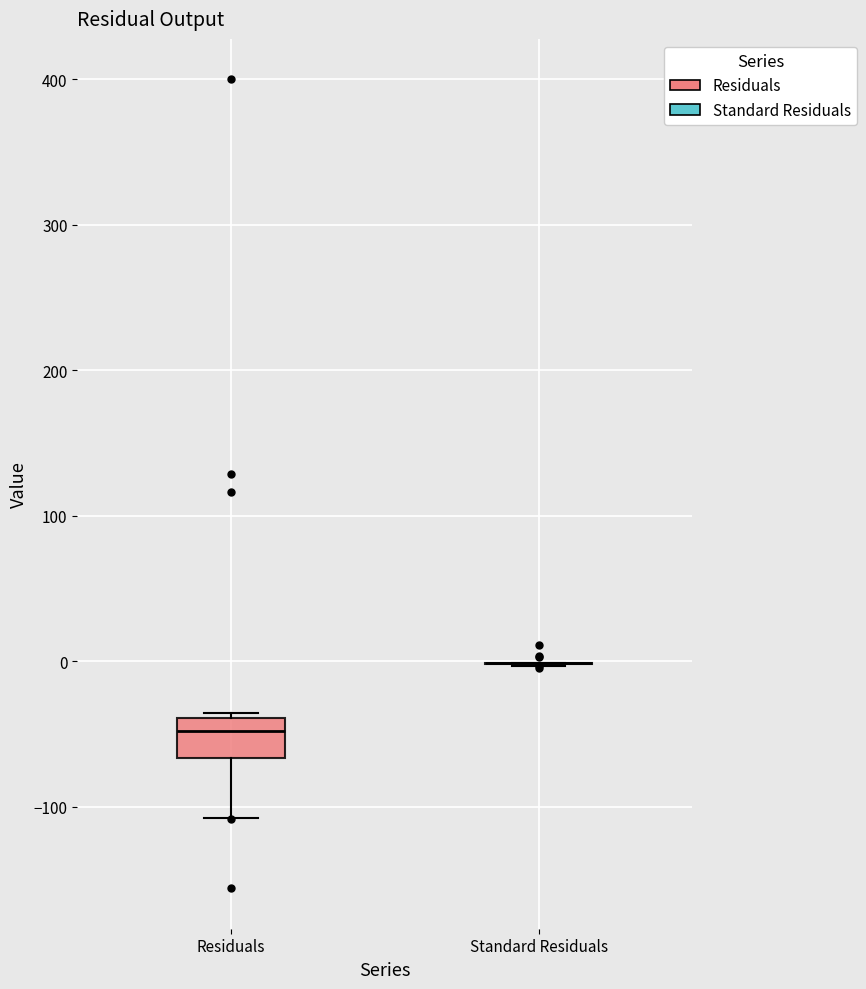

Reading left to right, read every box against the y-axis: the position of its median line, the range the box covers, and the ends of its whiskers. The values are not printed on the chart, so give them approximately, as read against the axis.

Residuals: median -50, box -70 to -40, whiskers -110 to -40 (just above the box's upper edge)
Standard Residuals: box collapsed to a line at 0, whiskers 0 to 0